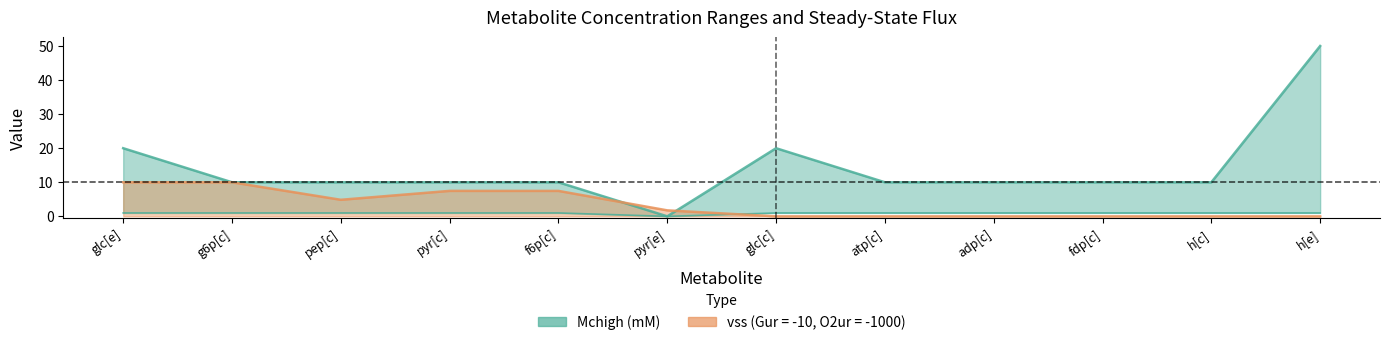

True or false: vss (Gur = -10, O2ur = -1000) and Mchigh (mM) cross at least once.

True